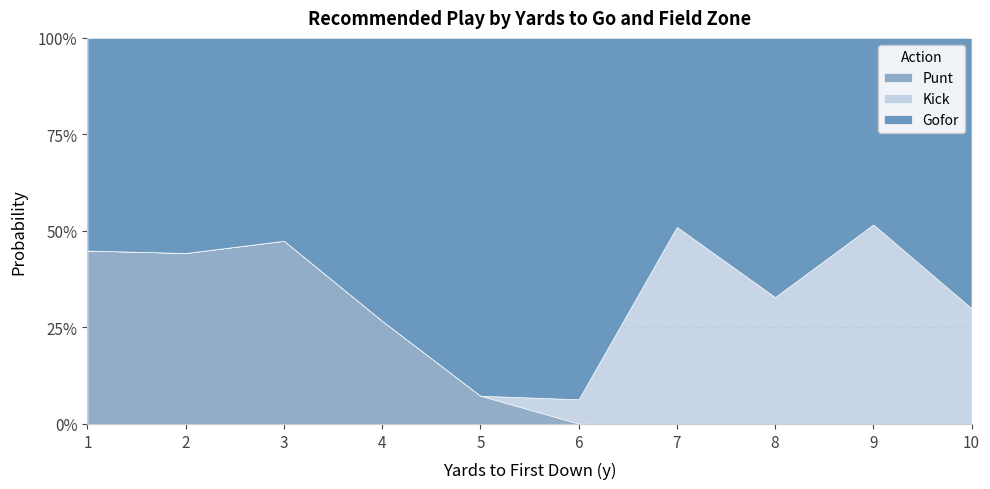

True or false: kick has more than 0 points higher than both neighbors.

True